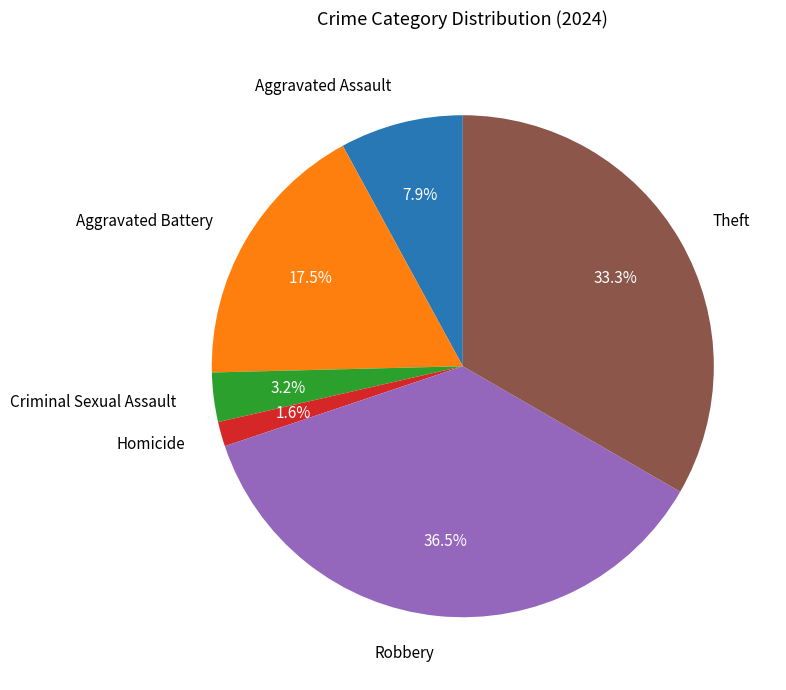

Does any single category account for the majority?

No